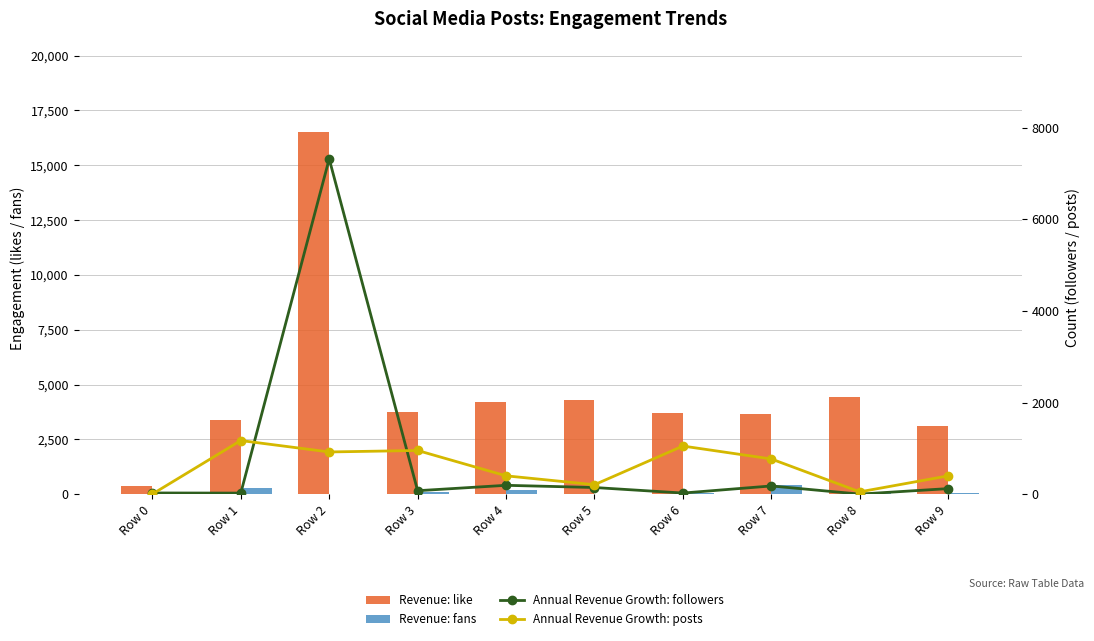

What is the value of the Annual Revenue Growth: posts bar at the 7th from the left?

1050